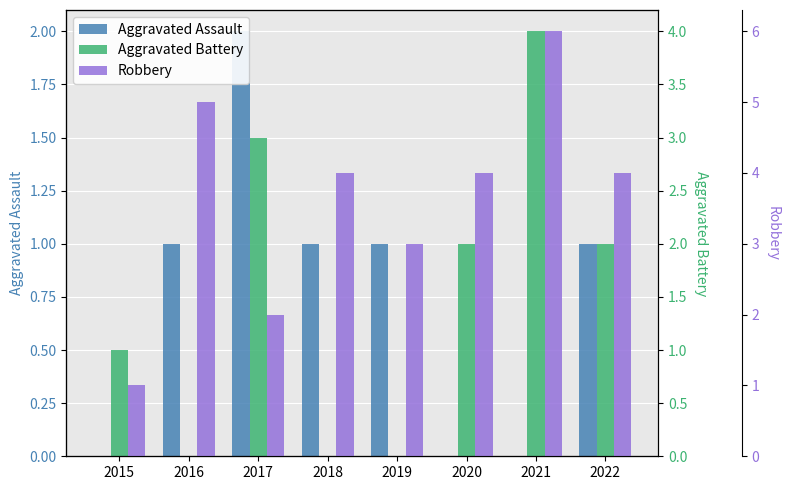

Which series changed the most between 2017 and 2021?

Robbery